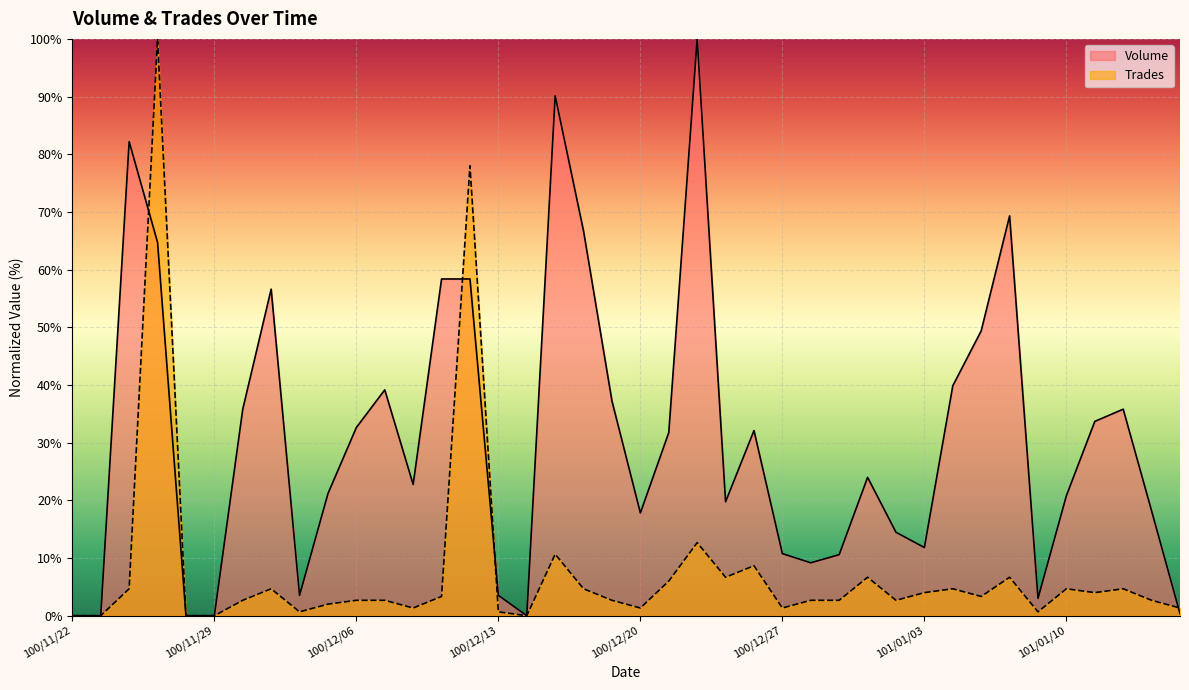

Which series changed the most between 100/11/24 and 100/12/29?

Volume